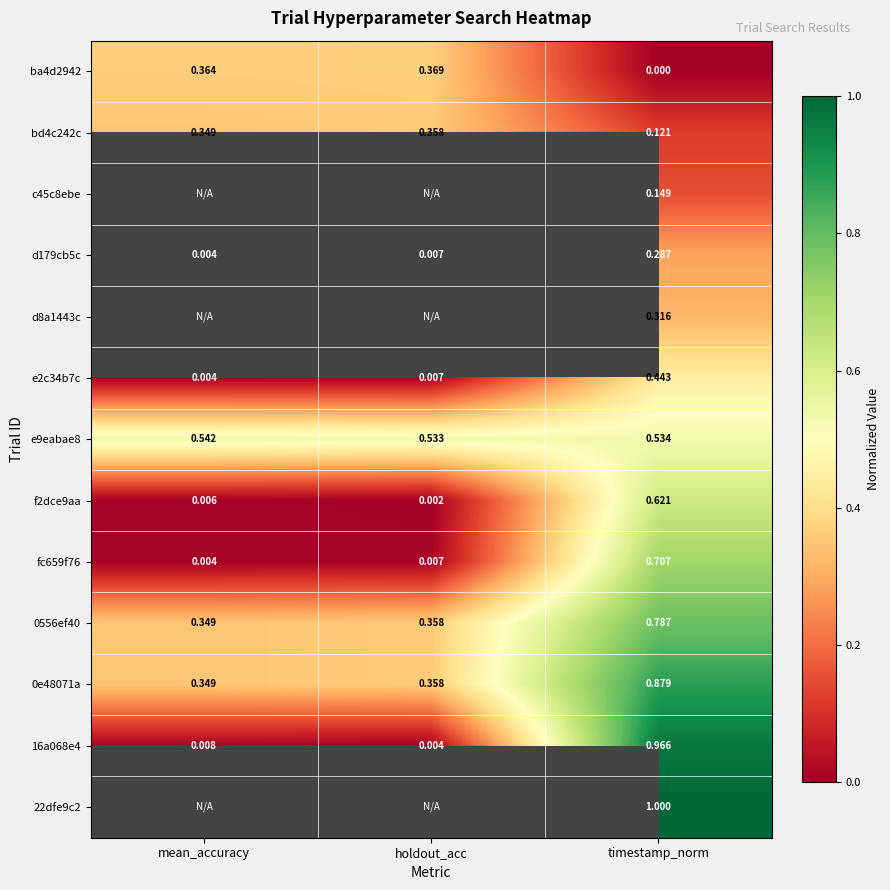

How many series are shown in this chart?

13